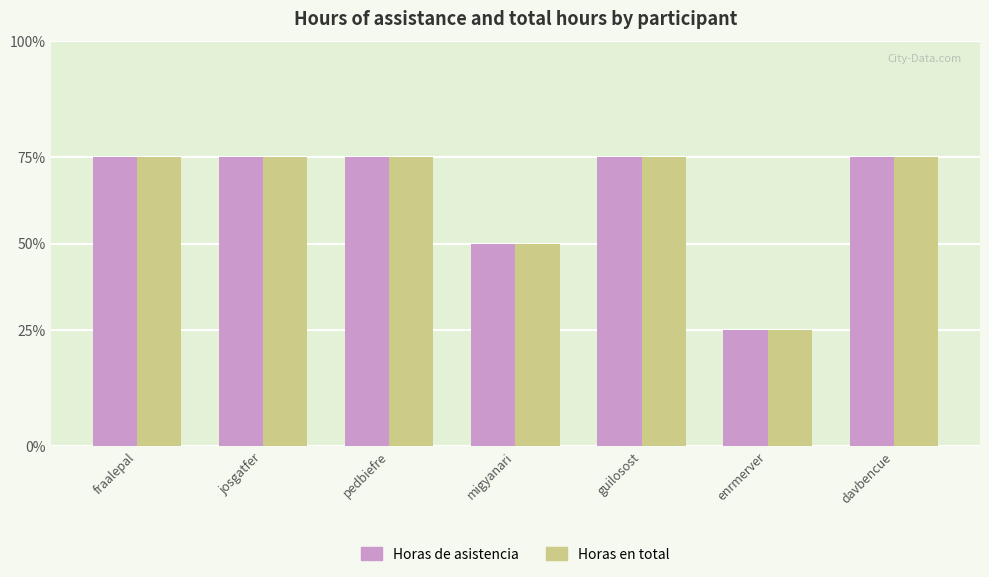

Which category has the lowest value across all series?

enrmerver